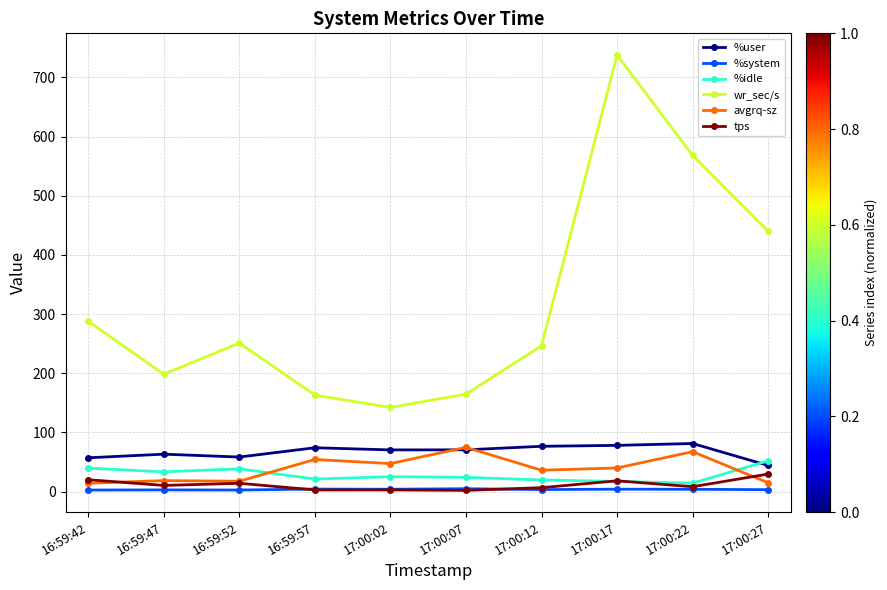

Between 17:00:17 and 17:00:27, which series saw the biggest shift?

wr_sec/s